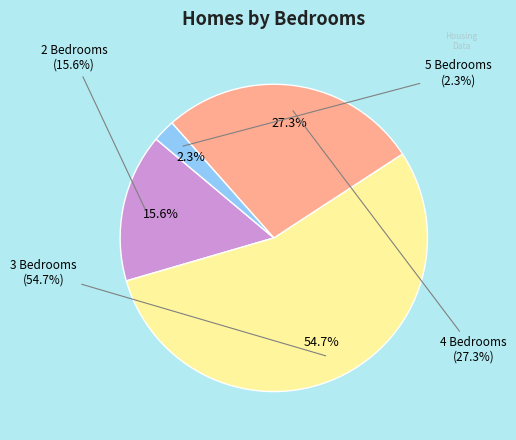

What portion of the pie excludes 3 Bedrooms?

45.3%